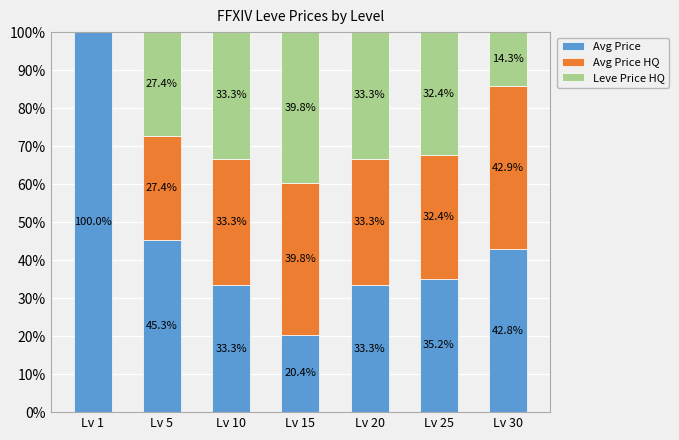

Is it true that Avg Price equals 42.8 at Lv 30?

True